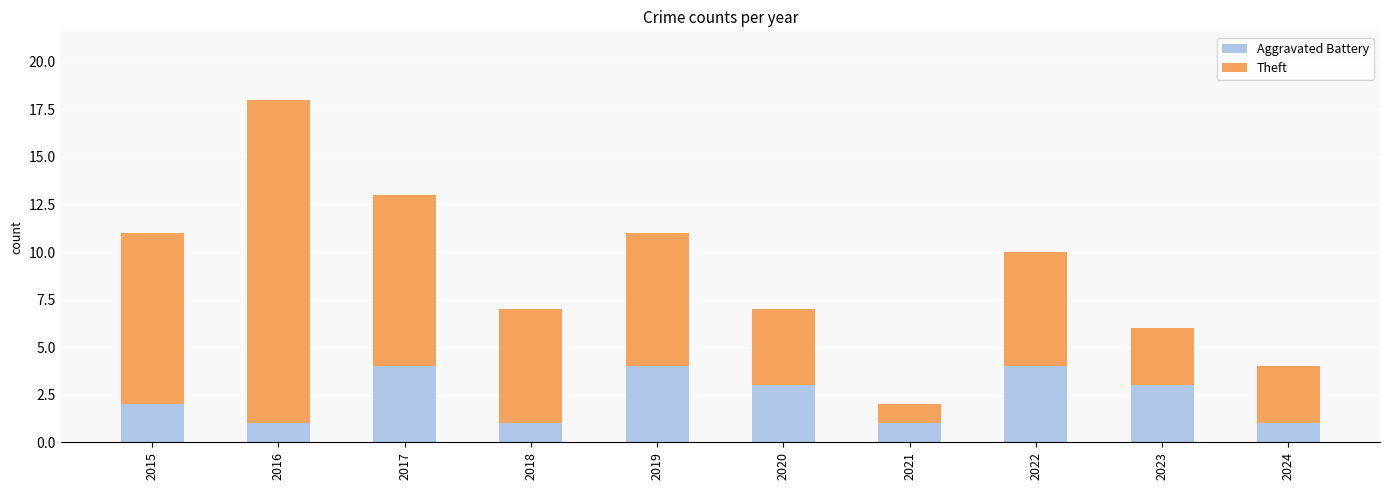

What is the sum of all Aggravated Battery values?

24